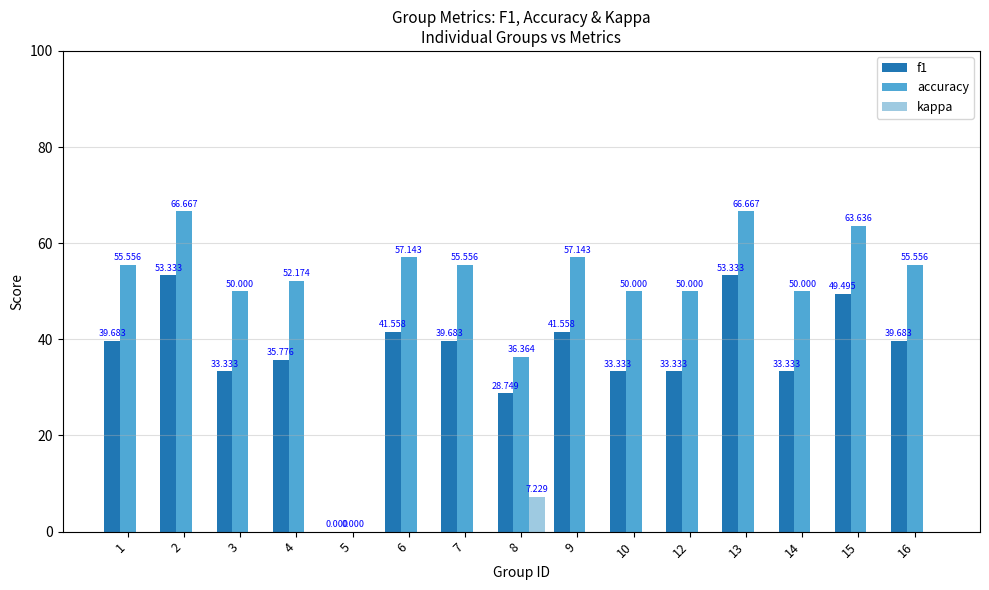

Is the value of accuracy at 3 greater than the value of f1 at 14?

Yes